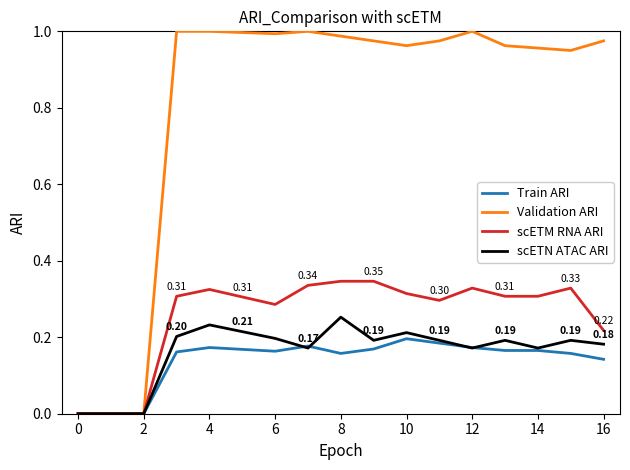

Which series has the largest total across all categories?

Validation ARI